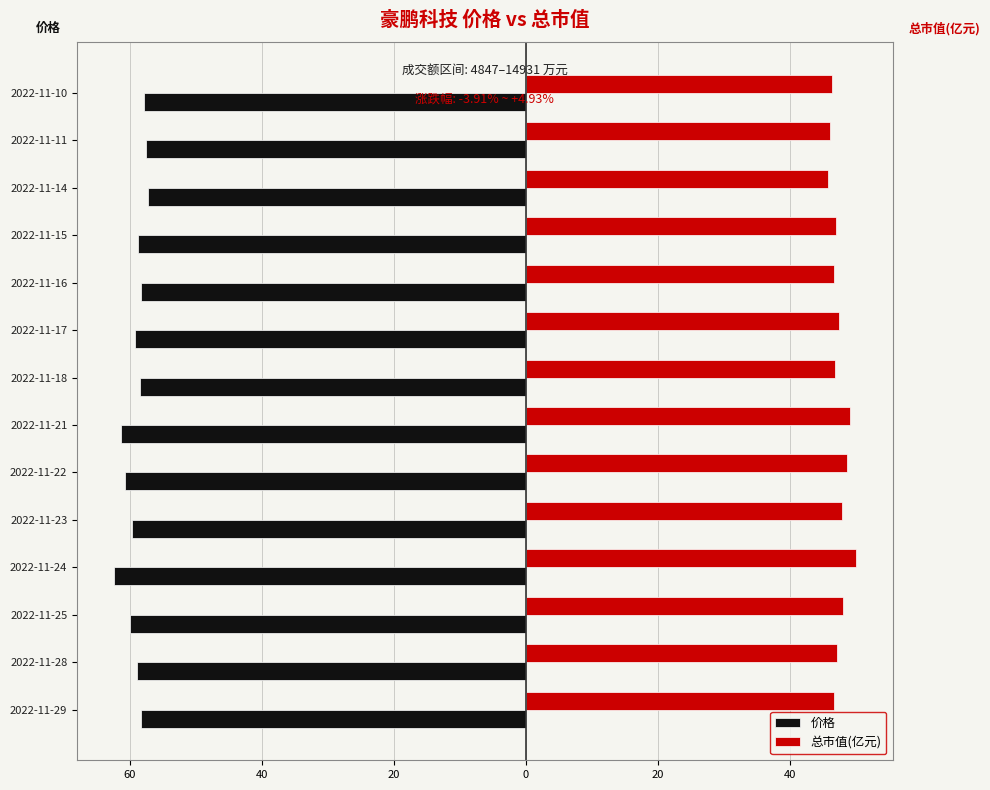

How many groups of bars are there?

14